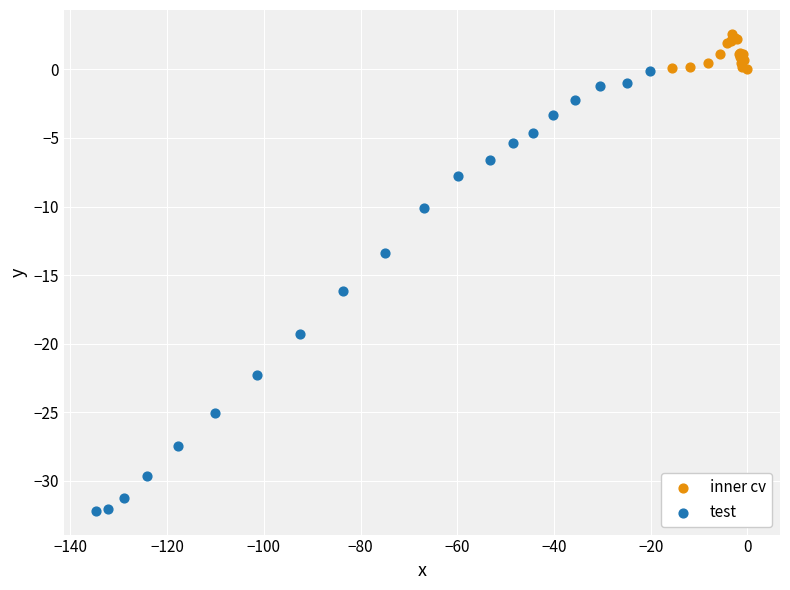

Which series has the largest Y range (max minus min)?

test